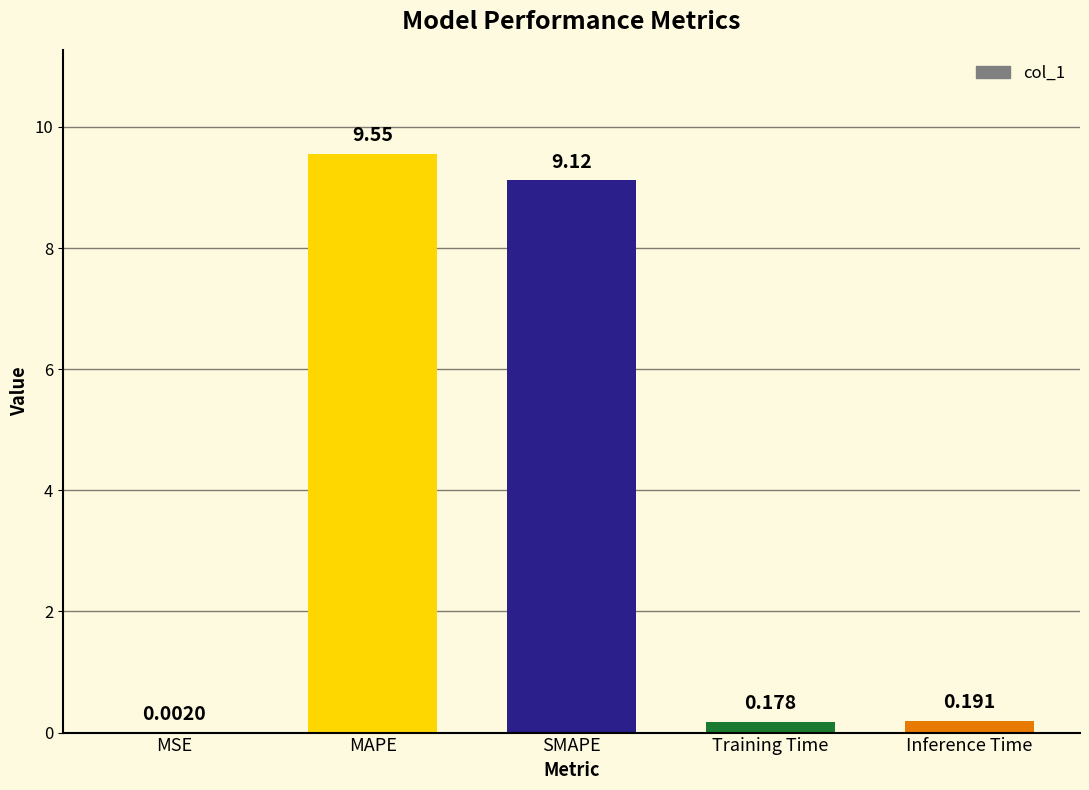

At which label is the value closest to 4?

Inference Time